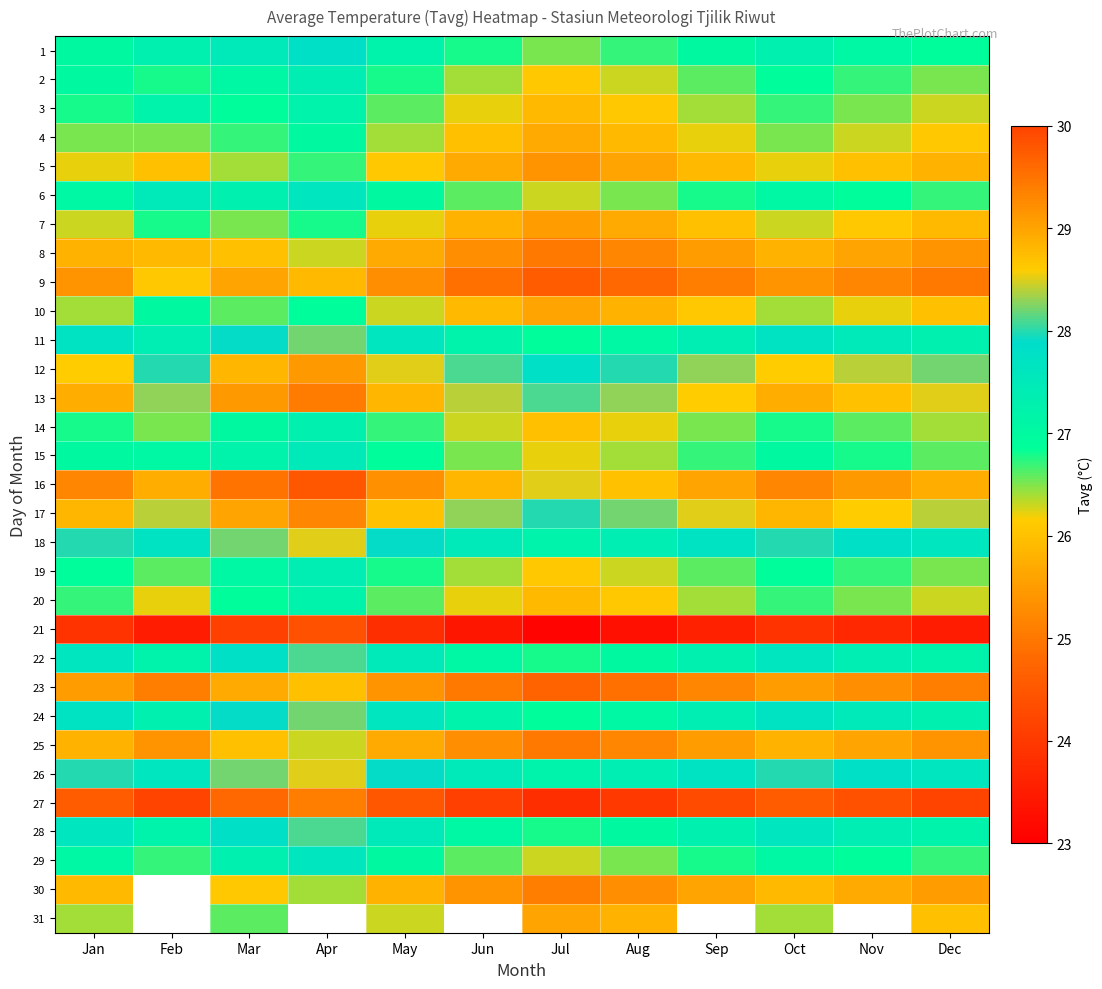

At which category does the chart reach its minimum across all series?

Jul